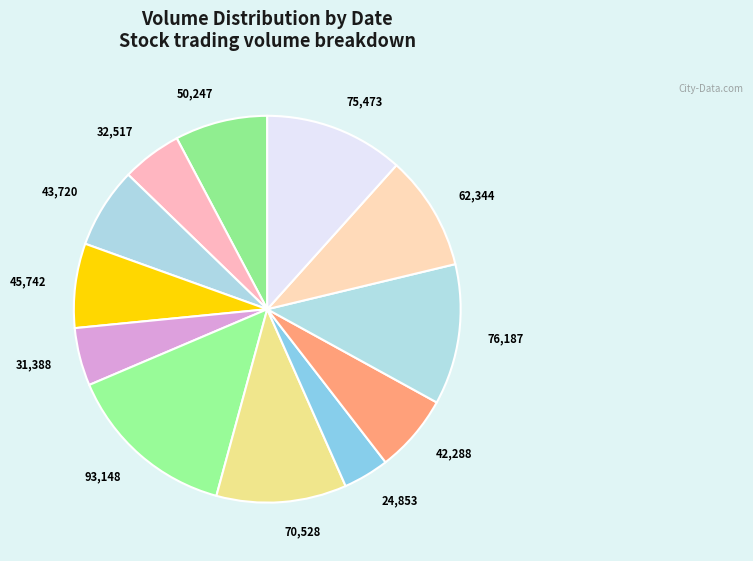

Approximately how many times larger is the value at 75,473 compared to 50,247?

1.5